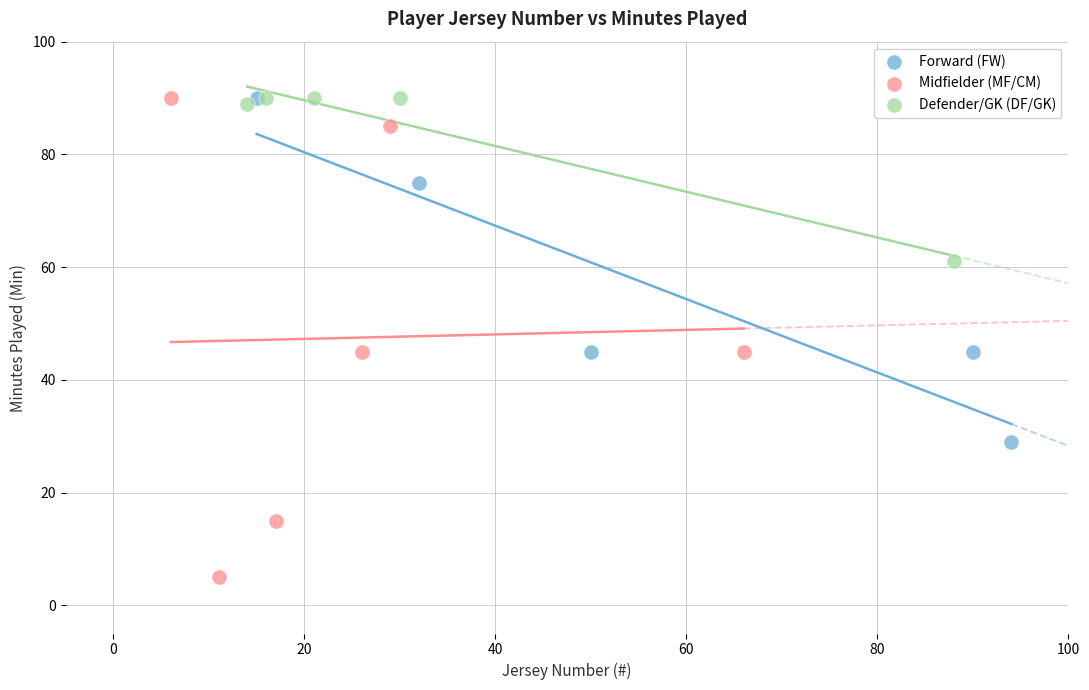

What are all the series names shown in the legend?

Forward (FW), Midfielder (MF/CM), Defender/GK (DF/GK)